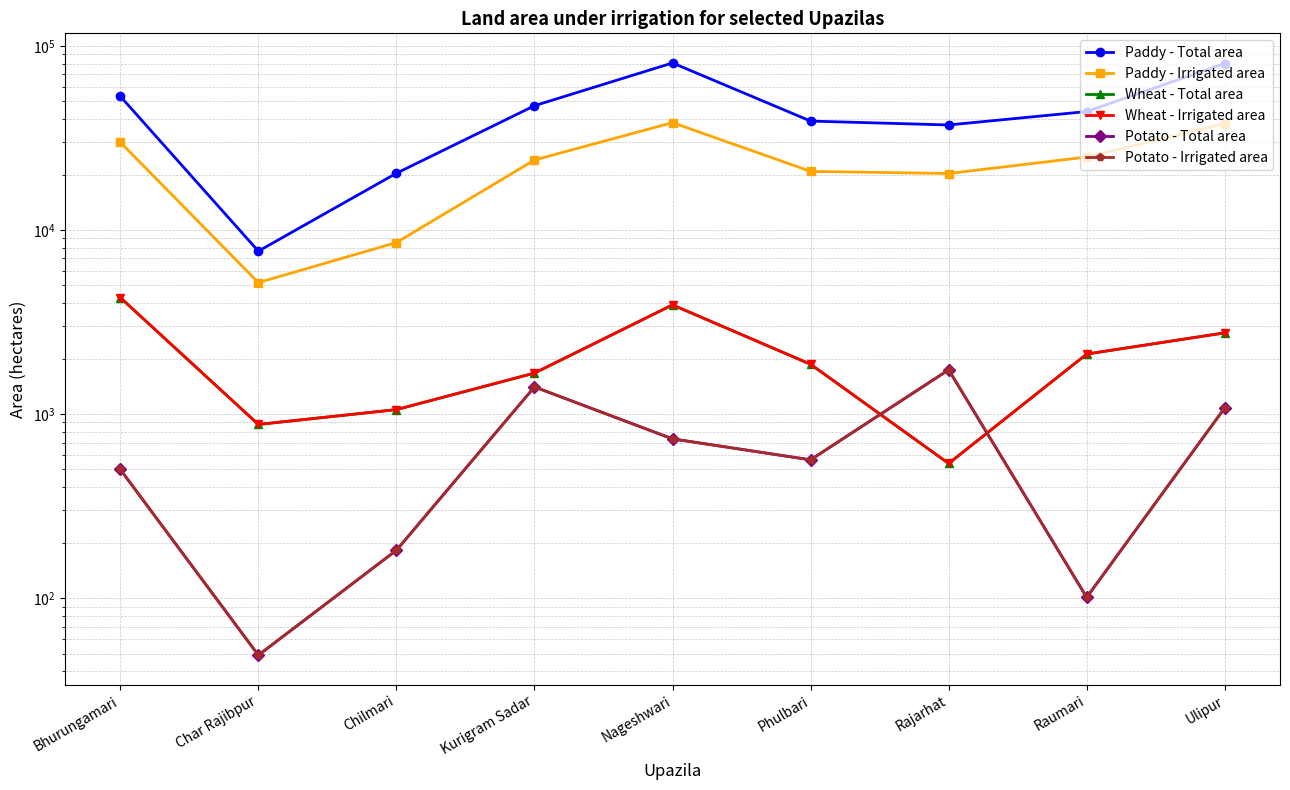

What position from the left is Nageshwari?

5